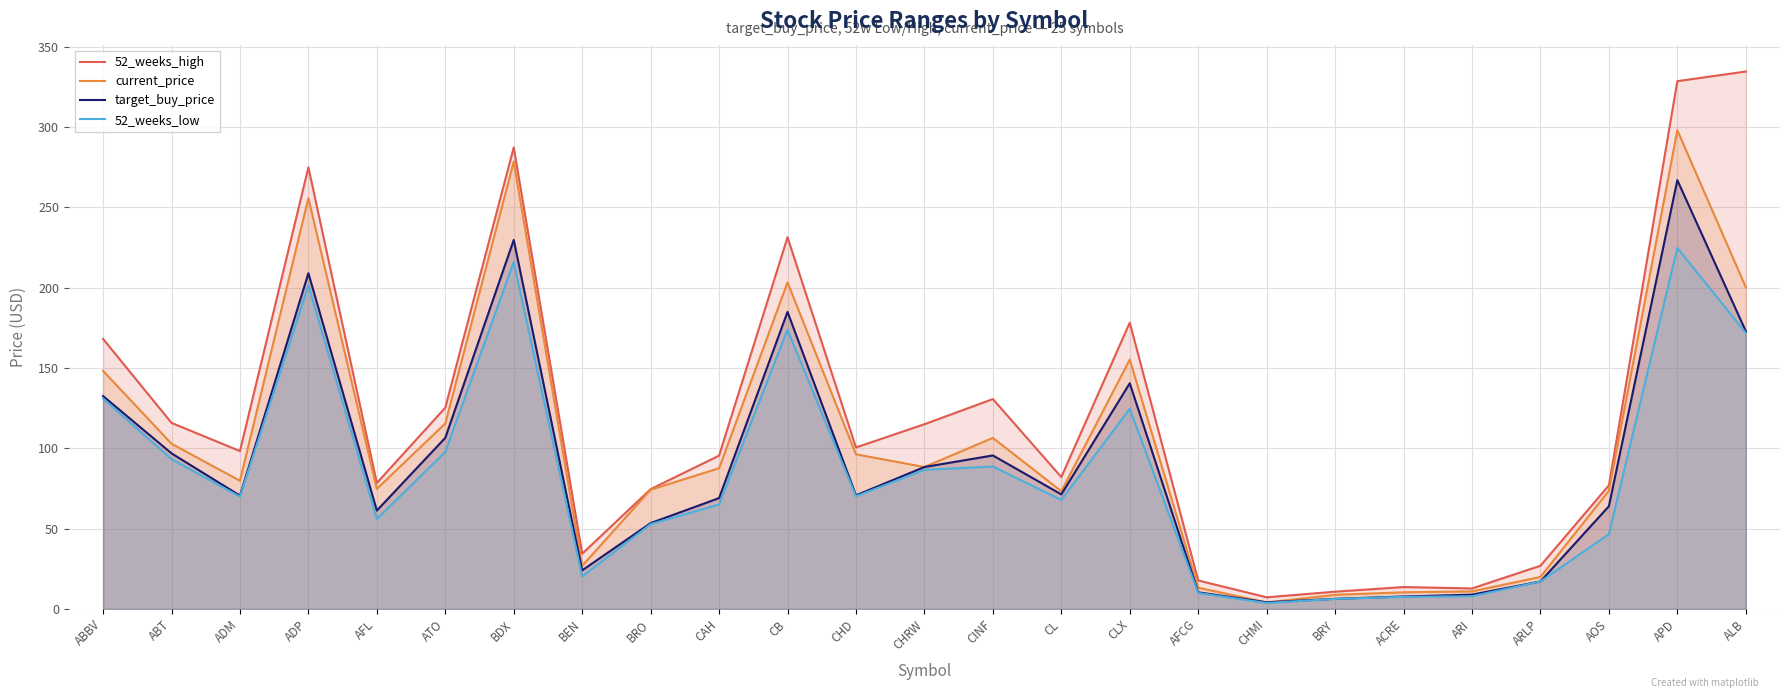

The value of 52_weeks_high at CL is 82.1. True or false?

True